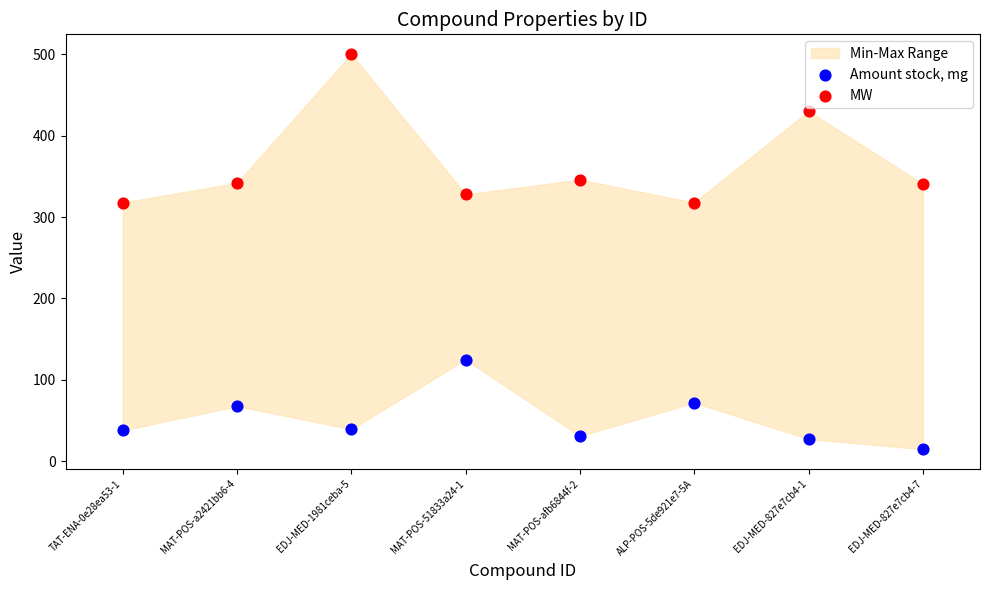

In the MW series, what Y value is closest to 408?

429.9